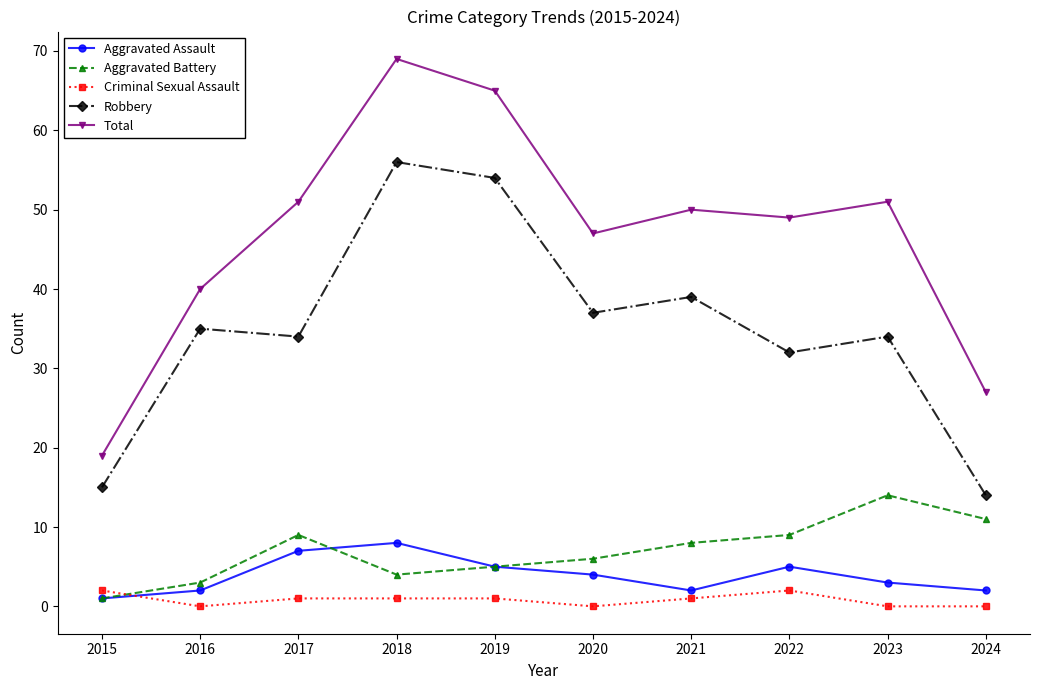

Is it true that Aggravated Battery equals 11 at 2024?

True